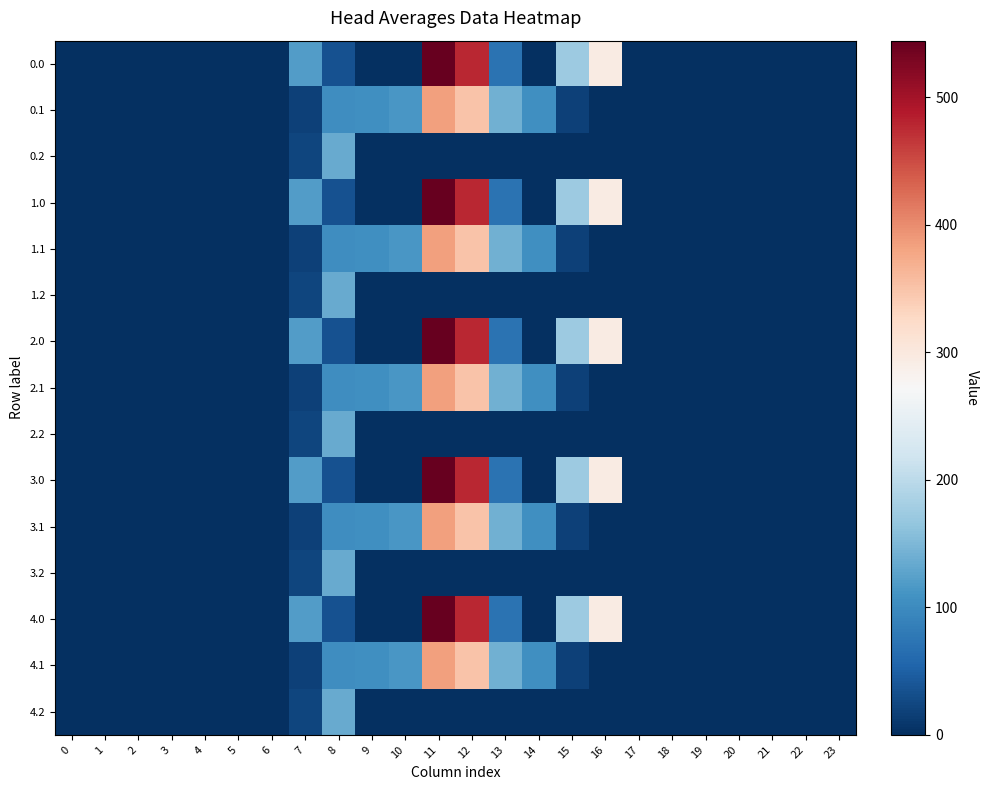

Rank the series by their maximum value, from highest to lowest.

0.0, 1.0, 2.0, 3.0, 4.0, 0.1, 1.1, 2.1, 3.1, 4.1, 0.2, 1.2, 2.2, 3.2, 4.2